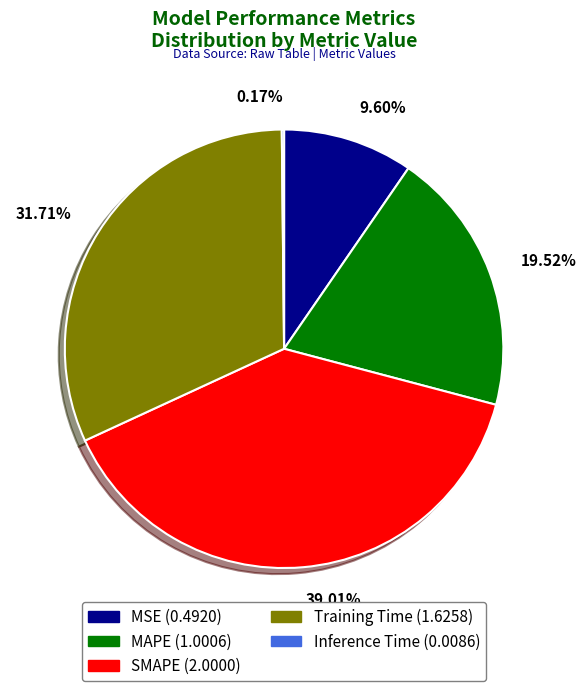

Does SMAPE account for over 50% of the chart?

No